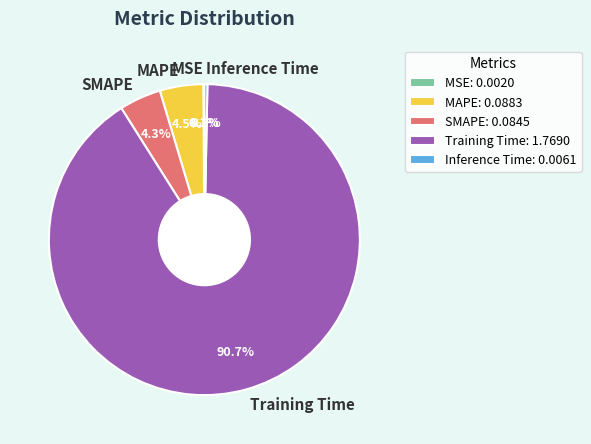

Is there a majority slice in this chart?

Yes